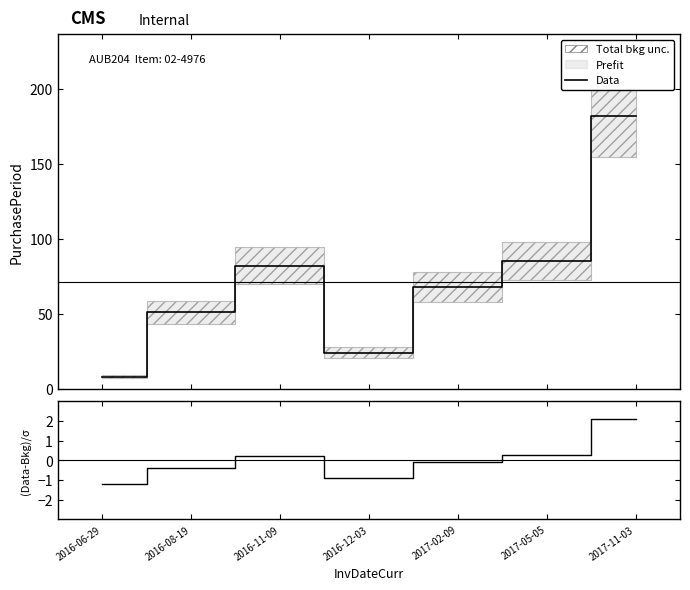

True or false: Data and (Data-Bkg)/σ cross at least once.

False